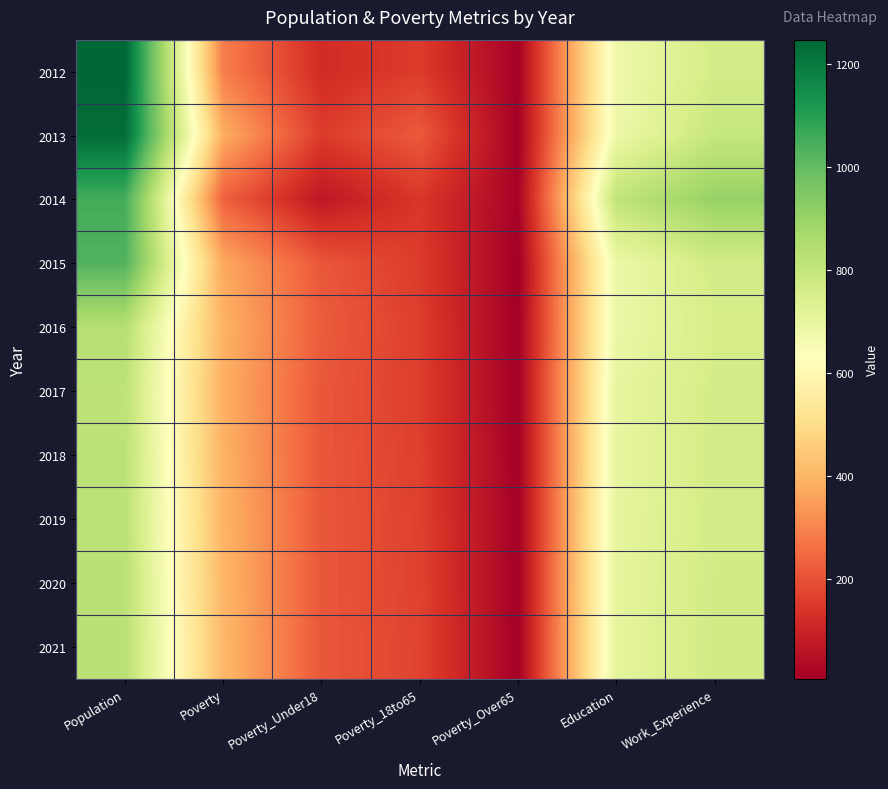

Rank the series at Work_Experience from lowest to highest value.

2016, 2012, 2017, 2018, 2019, 2015, 2020, 2021, 2013, 2014